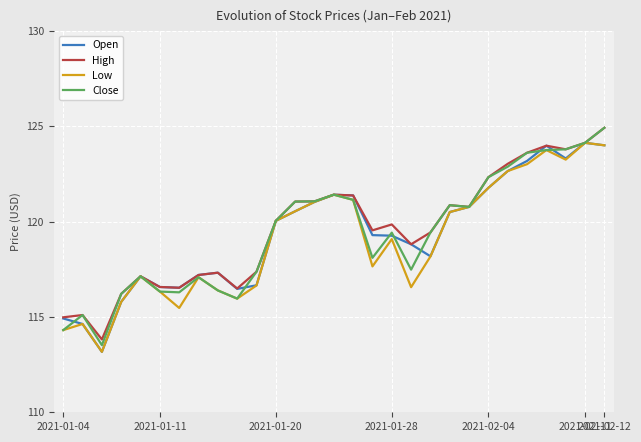

What are all the series names shown in the legend?

Open, High, Low, Close